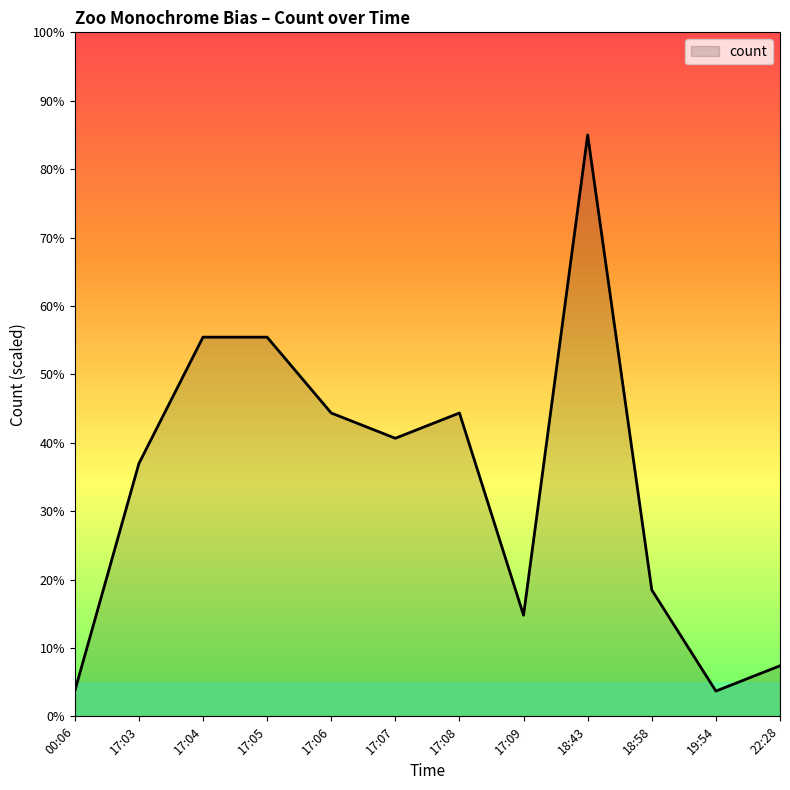

What is the sum of all values?

410.2